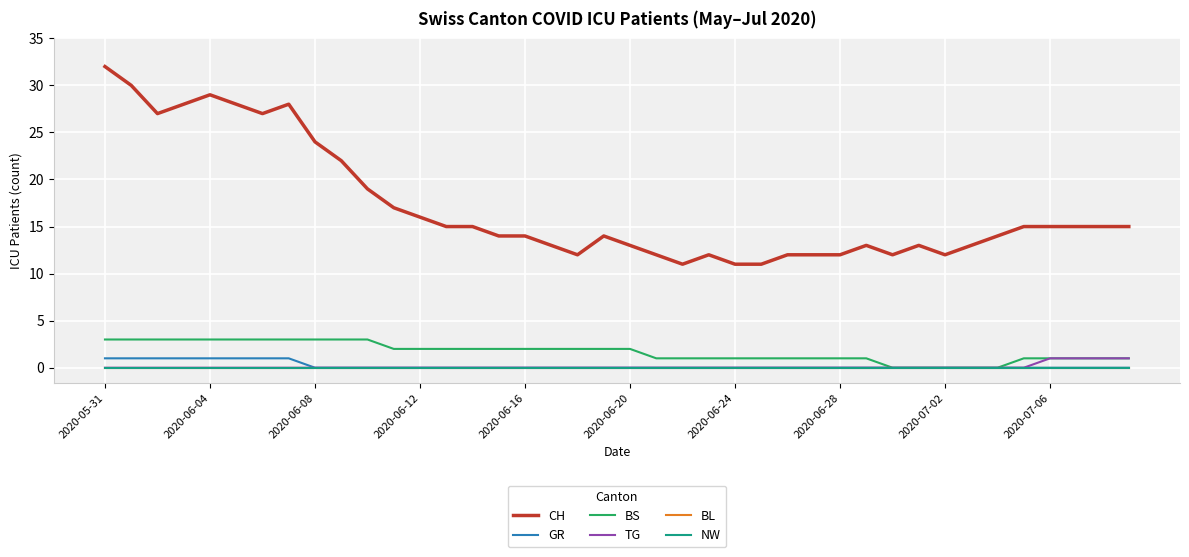

How many interior local valleys does the CH series have?

6